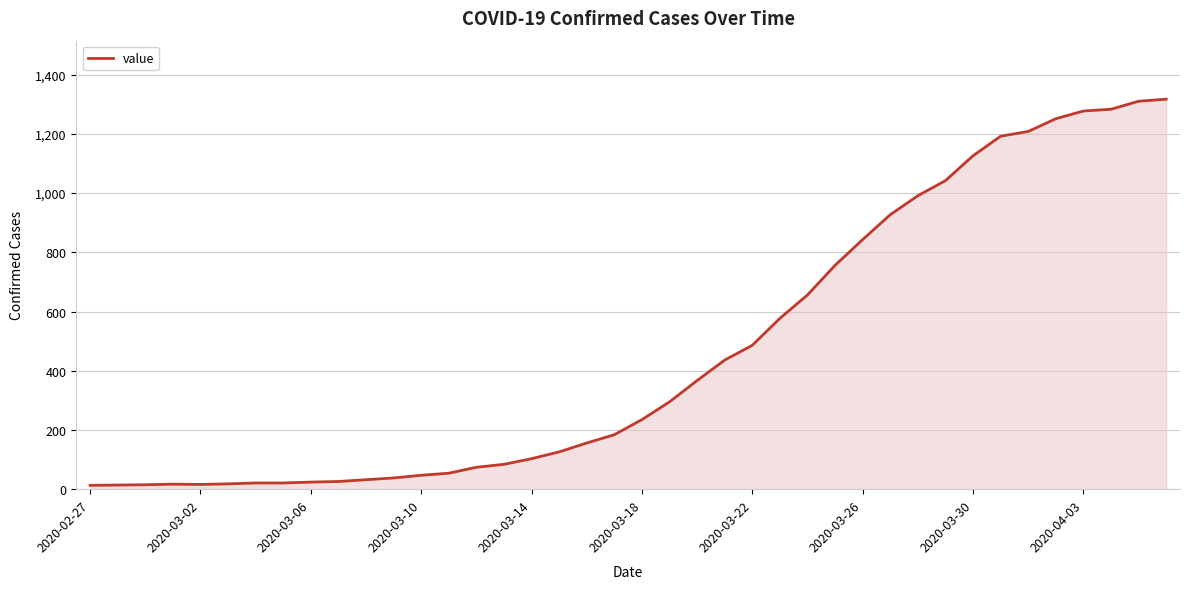

What is the maximum value shown in the chart?

1317